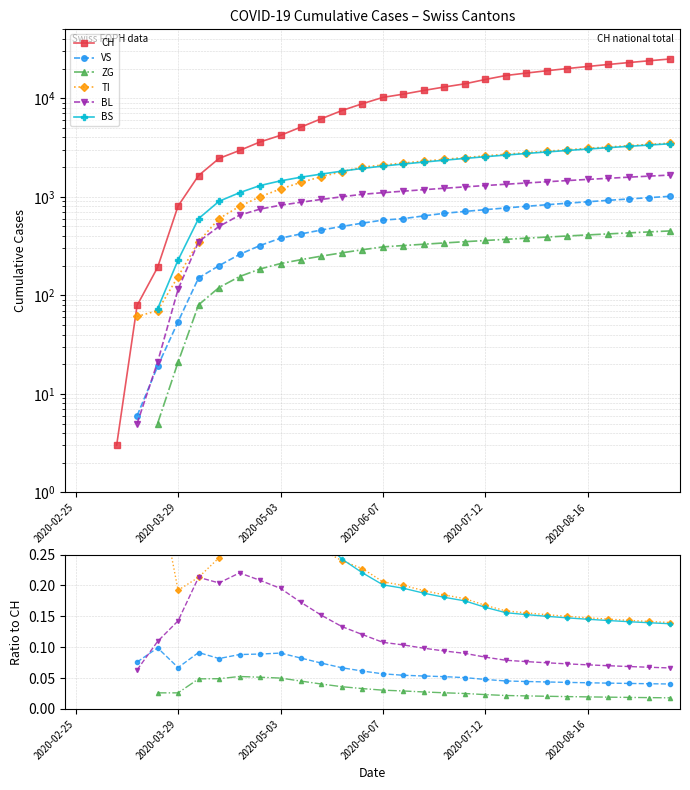

How many values in the BL series exceed 0?

27